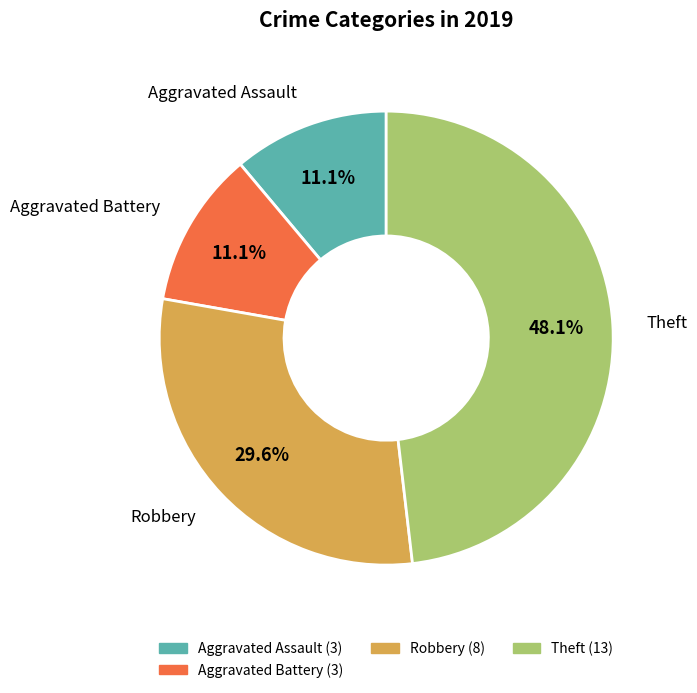

Is there any slice that represents more than half of the pie?

No